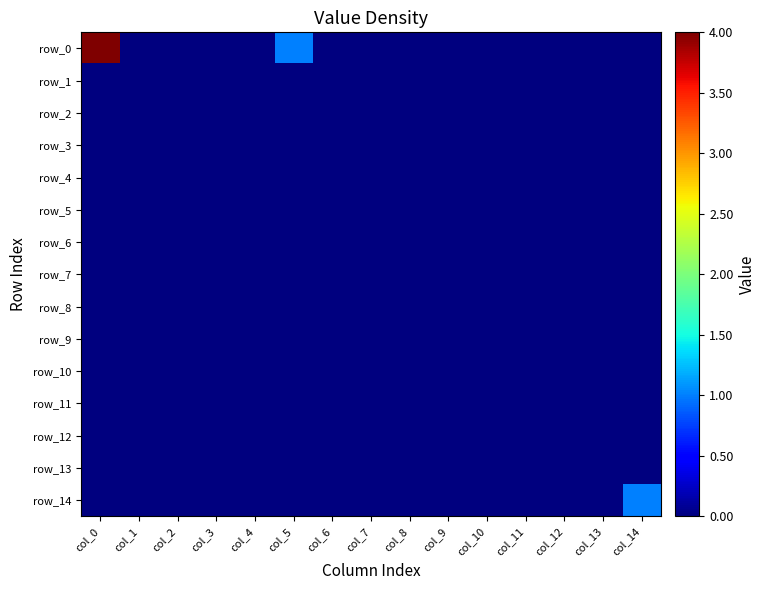

How many values in row_14 are above zero?

1